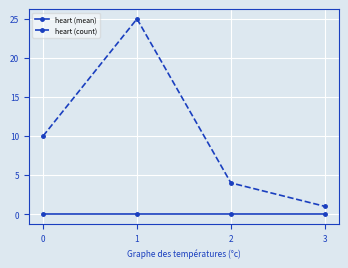

Between 0 and 2, which series saw the biggest shift?

heart (count)